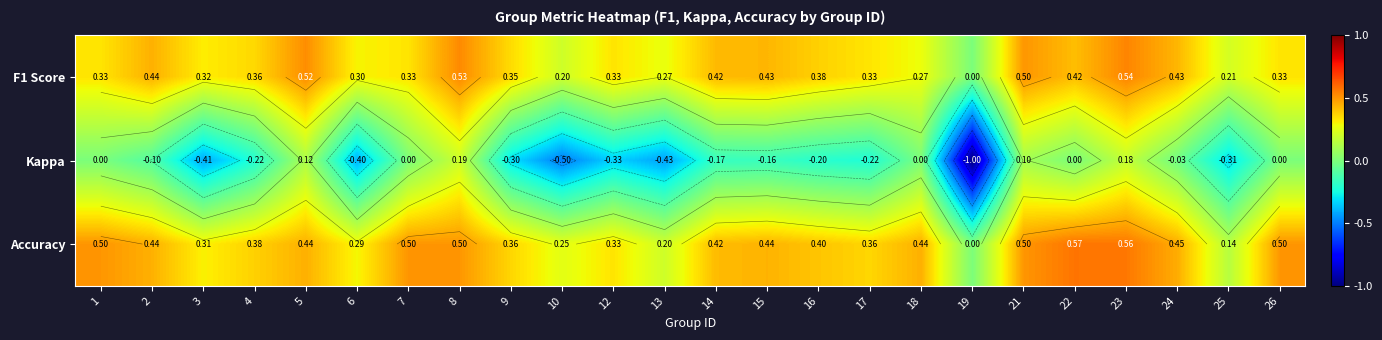

What is the total value across all series at 26?

0.8